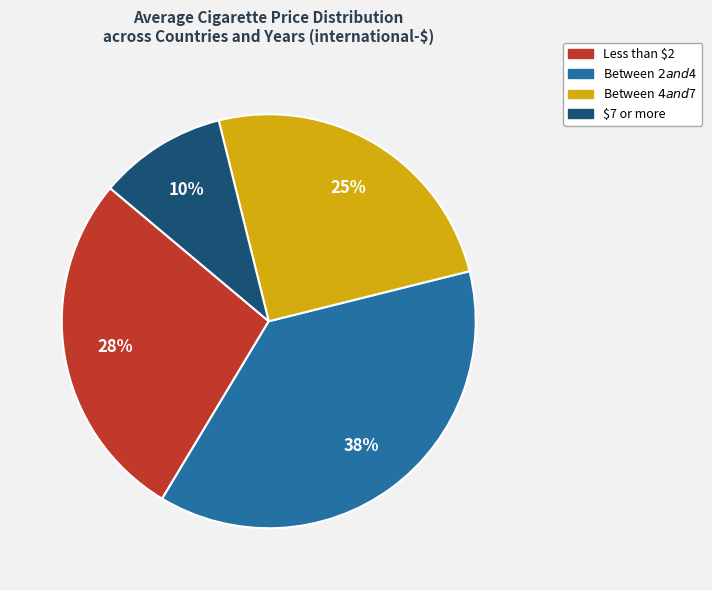

To the nearest percent, what percentage of the pie is Less than $2?

28%